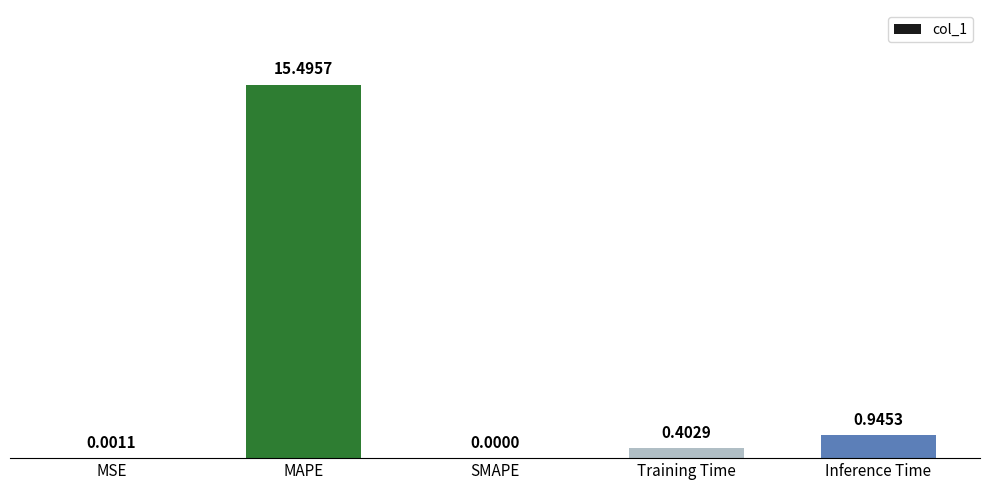

How many values are above zero?

4